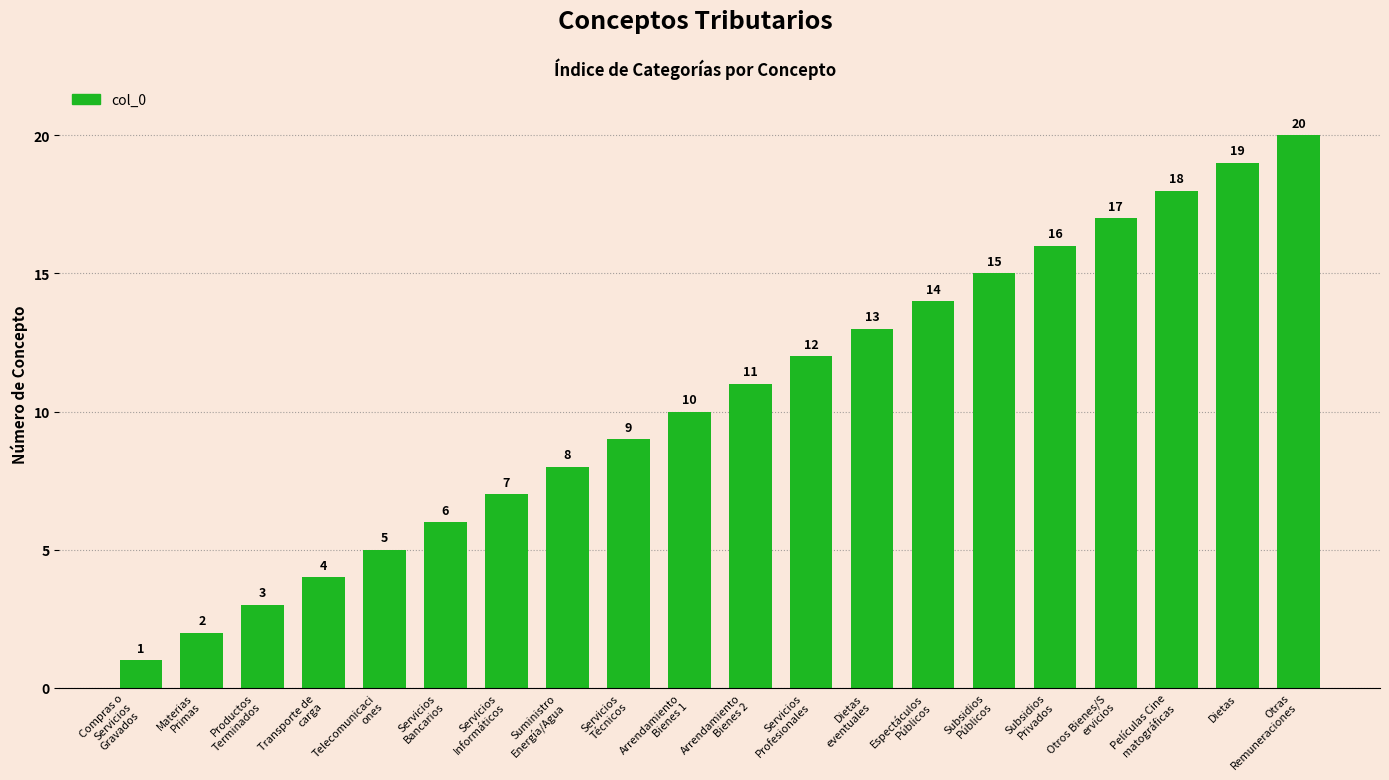

What is the minimum value shown in the chart?

1